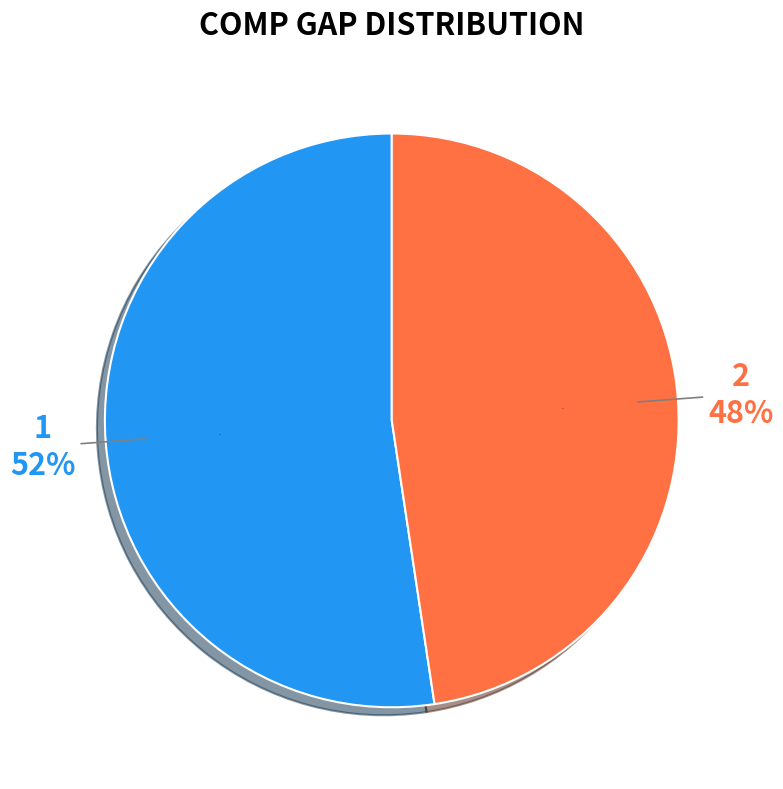

The 2 slice represents 61% of the pie. True or false?

False